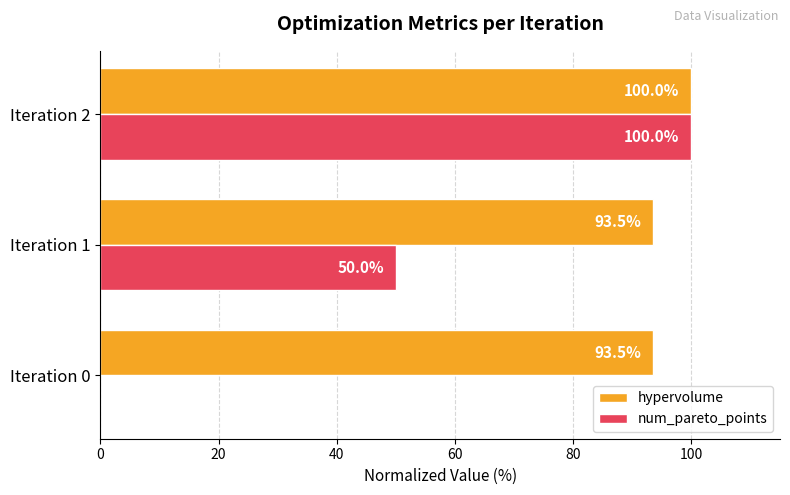

Which category has the highest value across all series?

Iteration 2